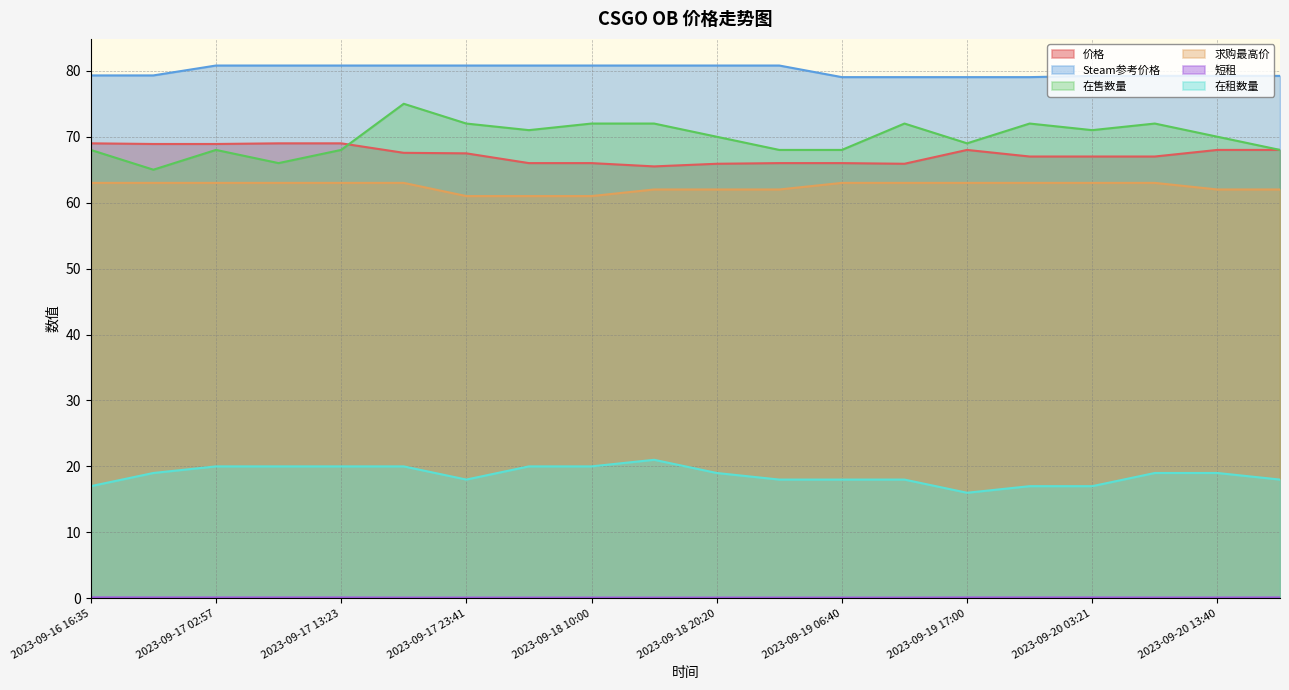

Is it true that 短租 equals 0.1 at 2023-09-19 17:00?

False